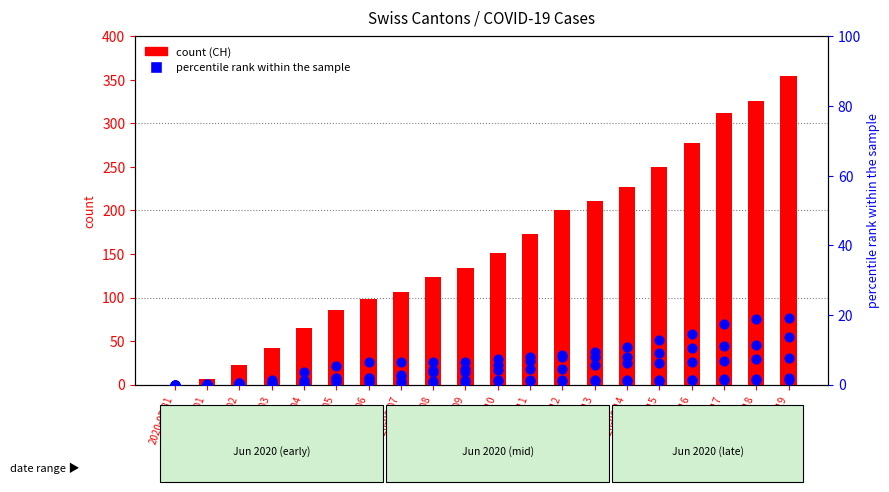

Which series contains the highest Y value?

count (CH)